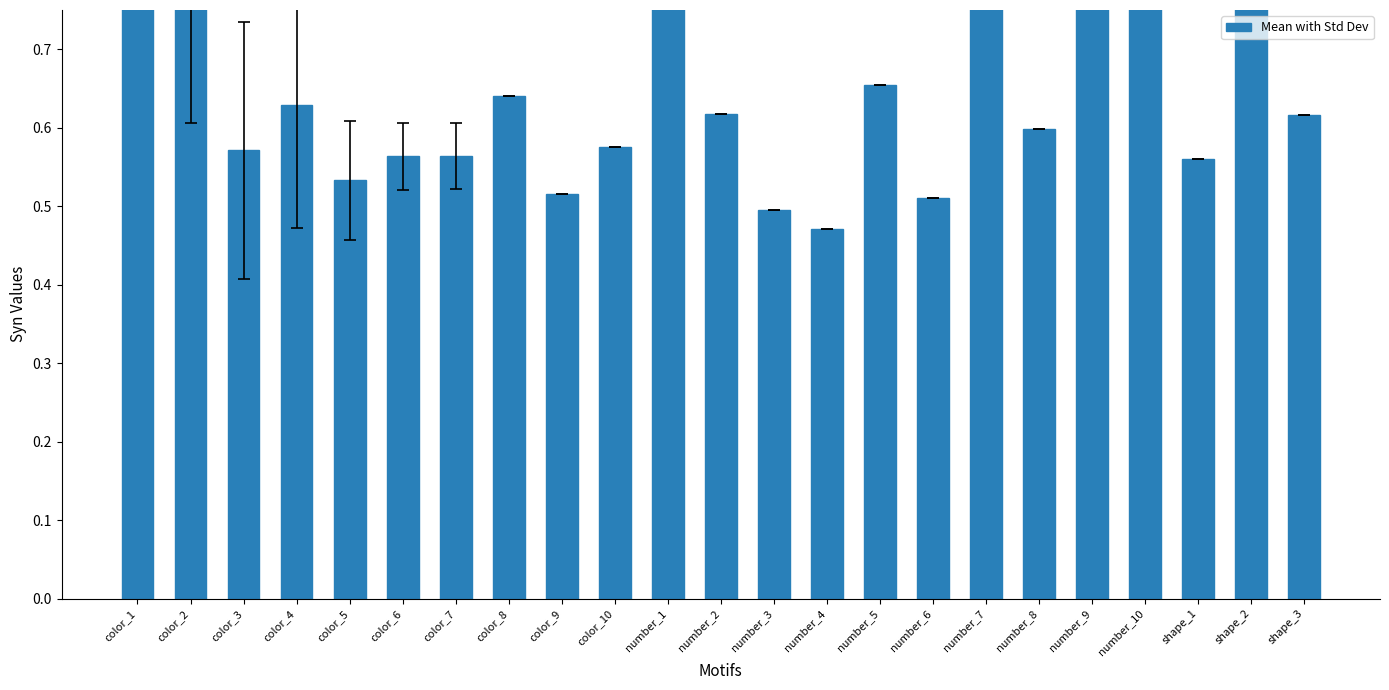

What is the difference between the maximum and minimum values?

0.5